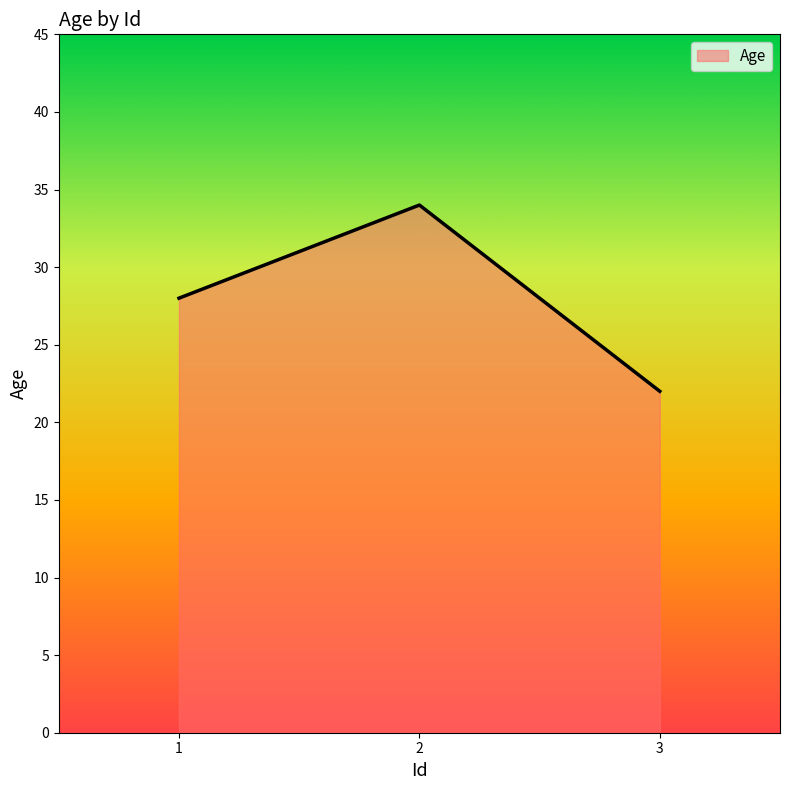

Is it true that the value at 3 is 22?

True